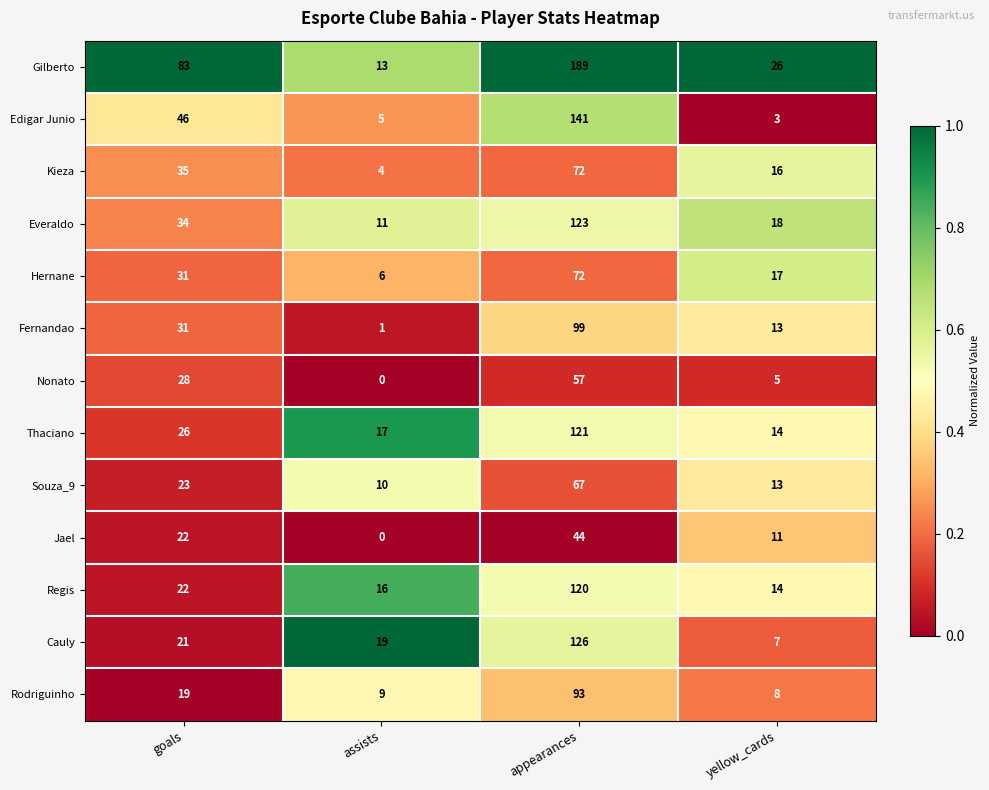

Rank the categories by Jael value from highest to lowest.

appearances, goals, yellow_cards, assists